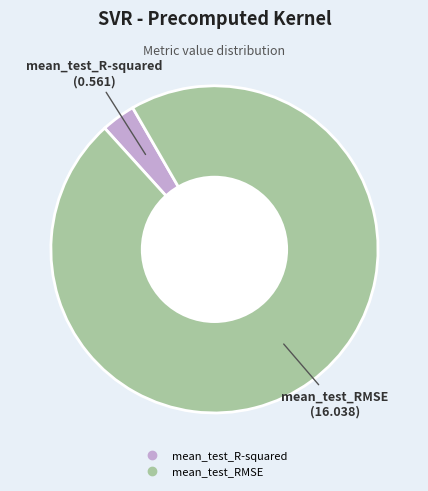

Is it true that mean_test_RMSE is 83% of the pie?

False